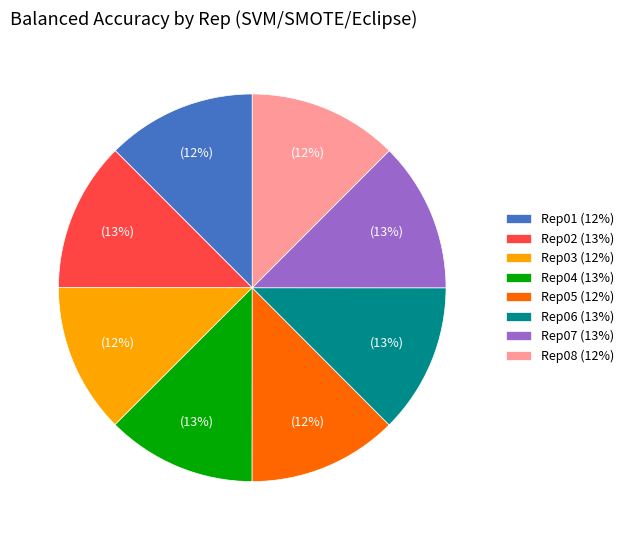

Is there any slice that represents more than half of the pie?

No